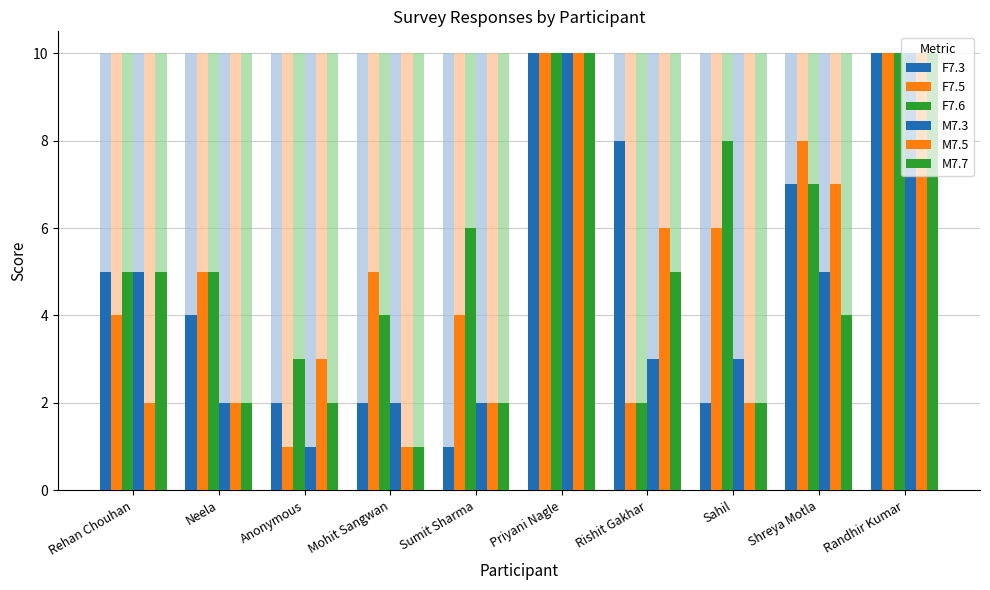

At how many categories does at least one series exceed 2?

10